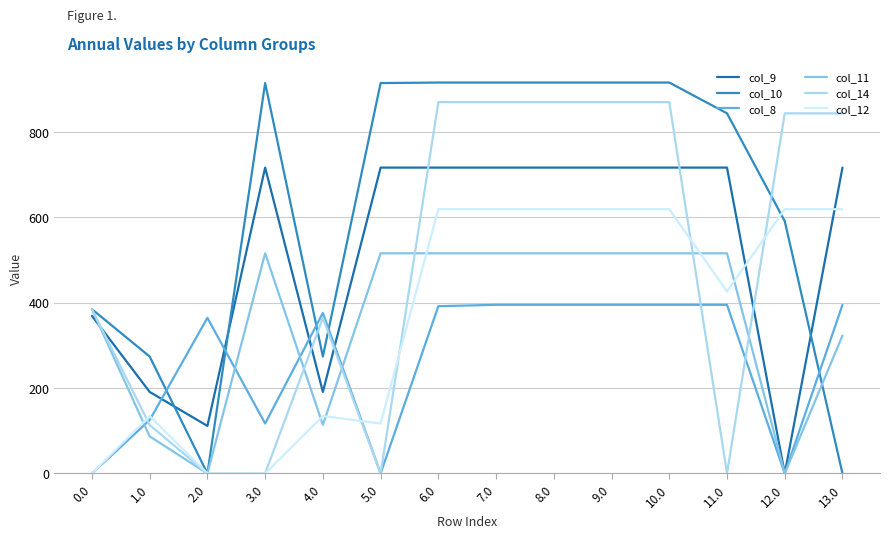

What is the total value across all series at 5.0?

2265.0